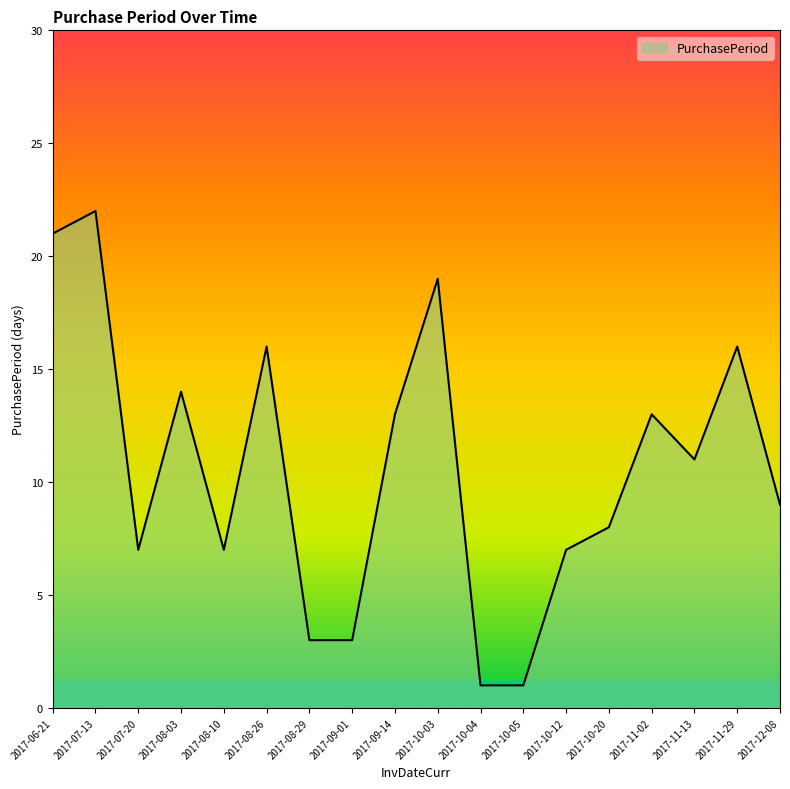

What is the average value?

11